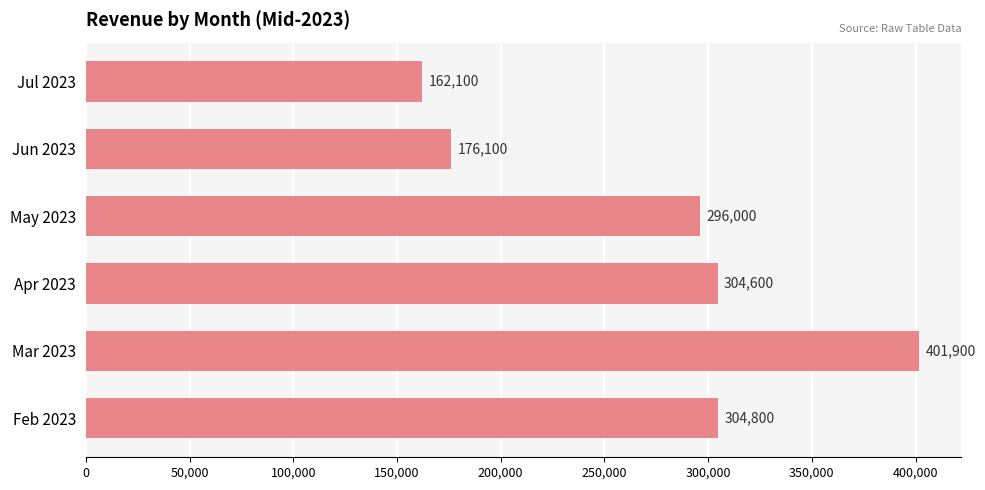

The value at Apr 2023 is 489164. True or false?

False